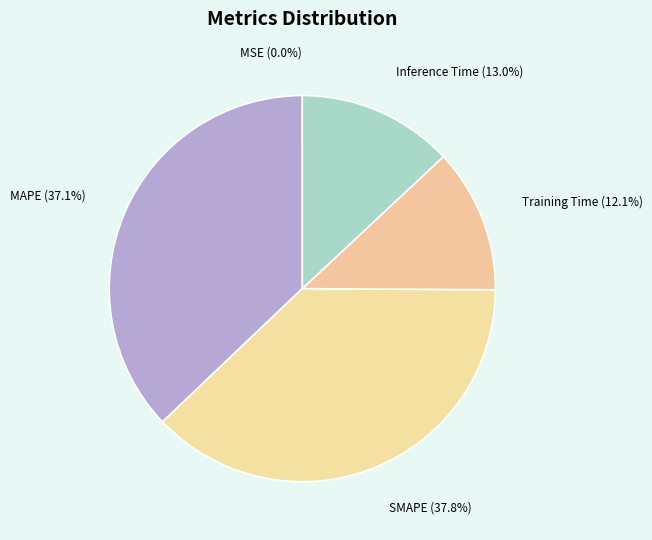

To the nearest percent, what is the average slice percentage?

20%